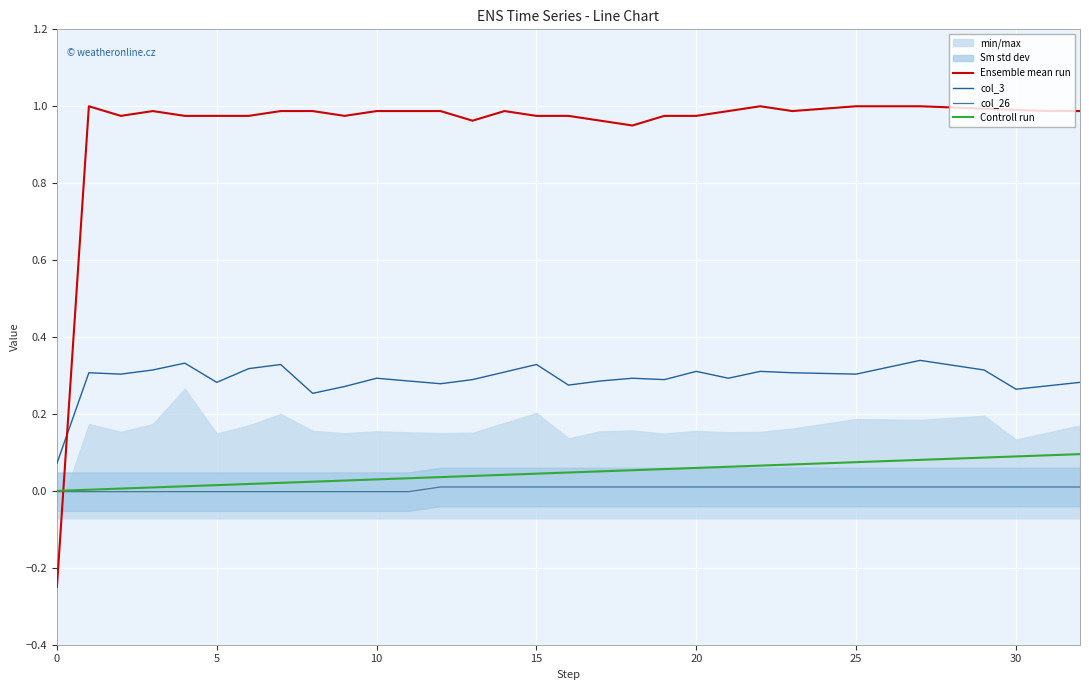

What is the difference between the second highest and second lowest values in the Controll run series?

0.1